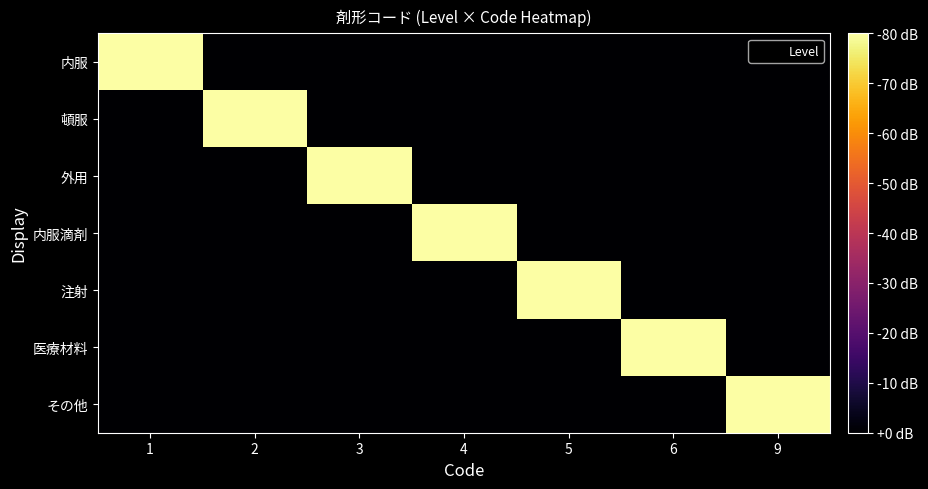

At how many categories does at least one series exceed 0?

7